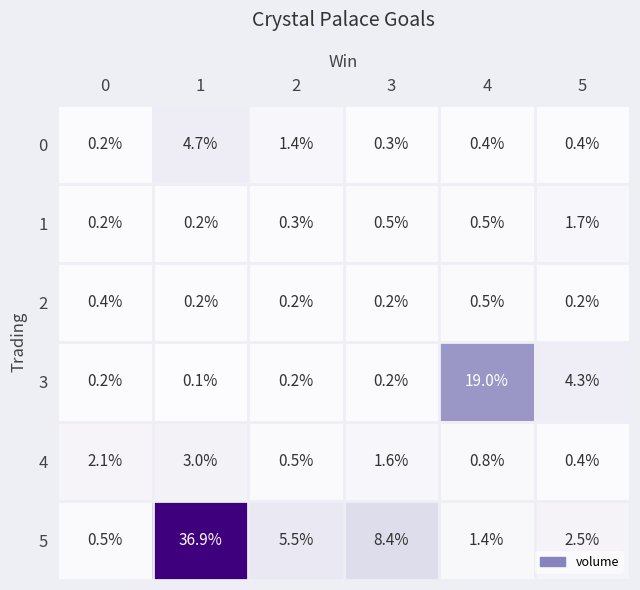

List the series in order of their peak value, highest first.

5, 3, 0, 4, 1, 2